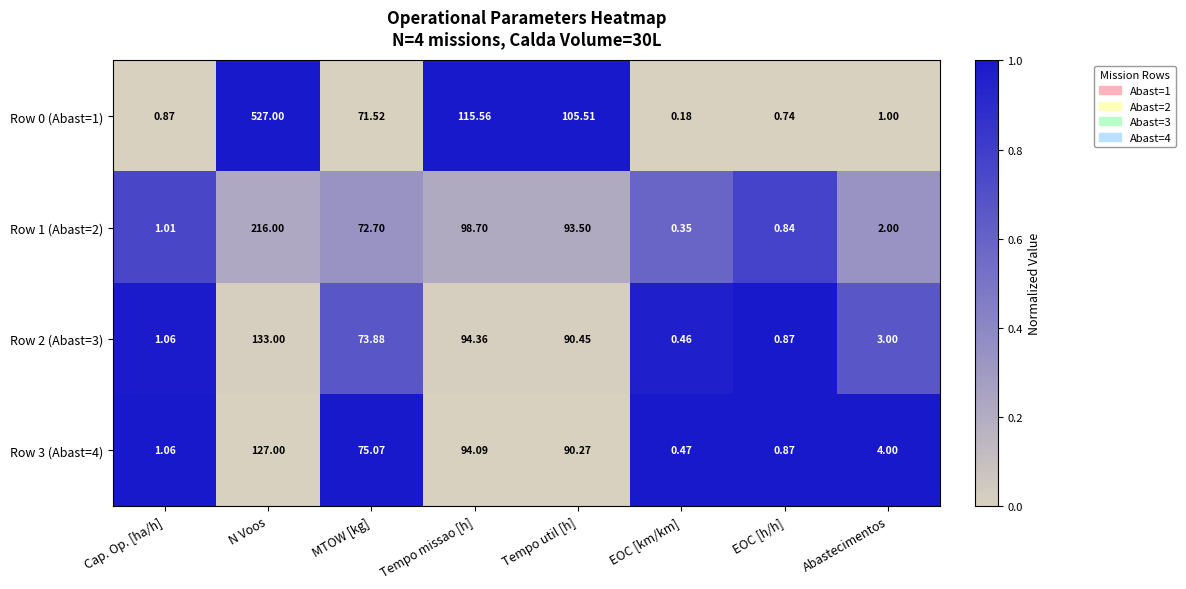

Which label corresponds to the smallest value in the chart?

EOC [km/km]